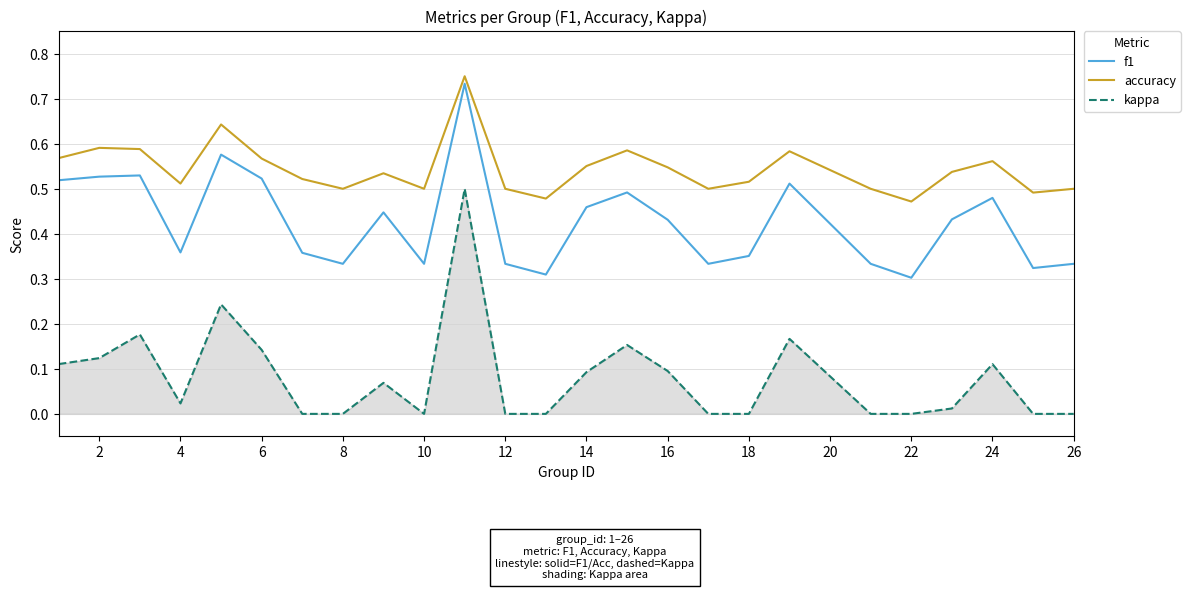

Which series has the largest total across all categories?

accuracy